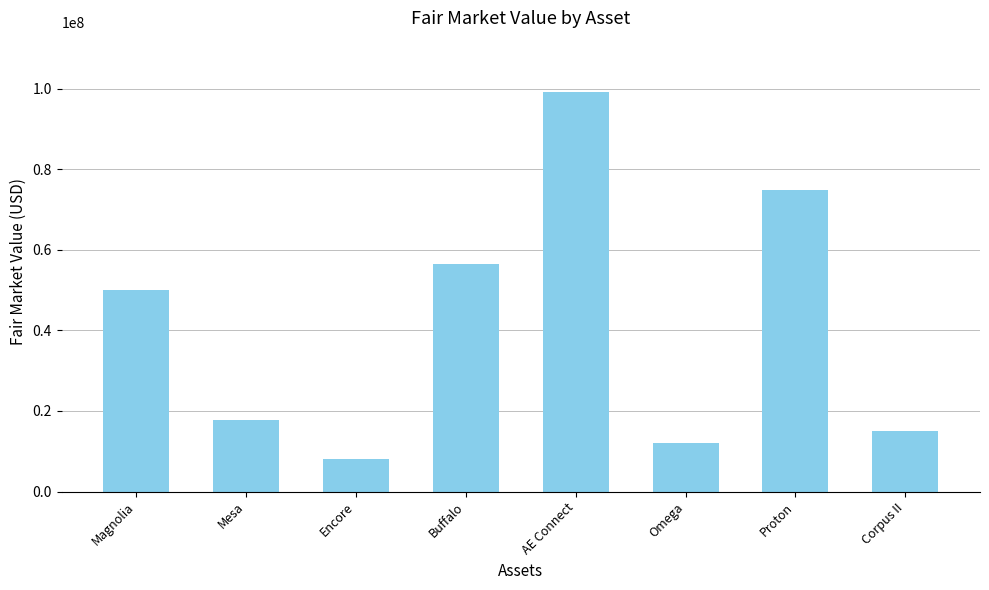

Reading left to right, list all the values displayed in this chart.

Magnolia=50000000.0	Mesa=17775560.0	Encore=7955911.4	Buffalo=56624663.7	AE Connect=99178163.7	Omega=12151758.3	Proton=75000000.0	Corpus II=15000000.0